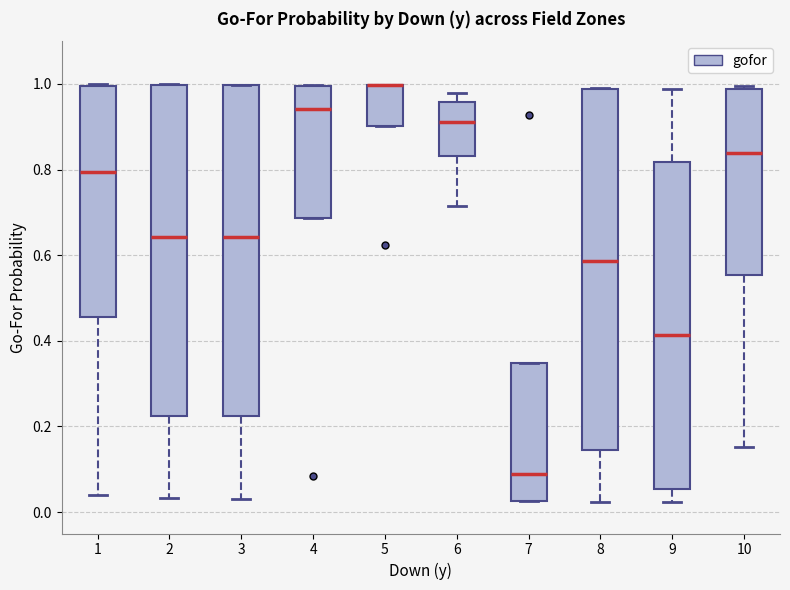

Where is the upper edge of the box at x = 10 on the y-axis? The values are not printed on the chart, so give them approximately, as read against the axis.

0.98